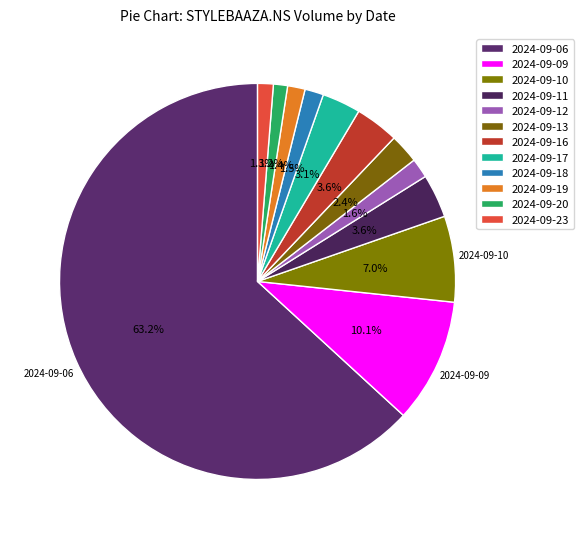

Is there a majority slice in this chart?

Yes